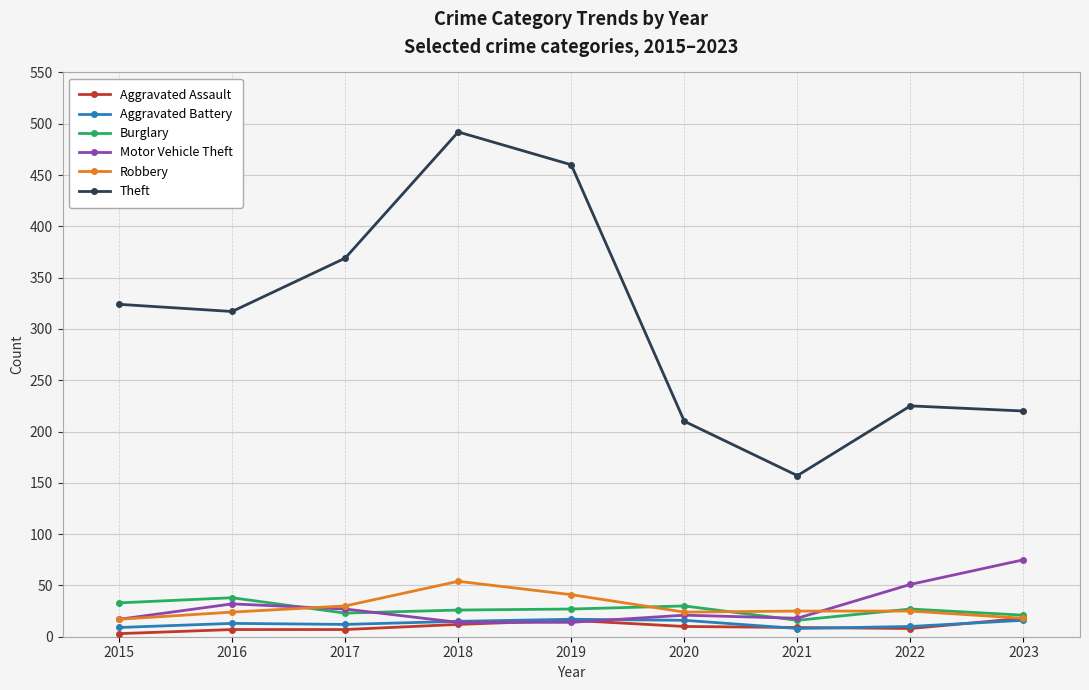

Does the chart display data point markers on the line(s)?

Yes